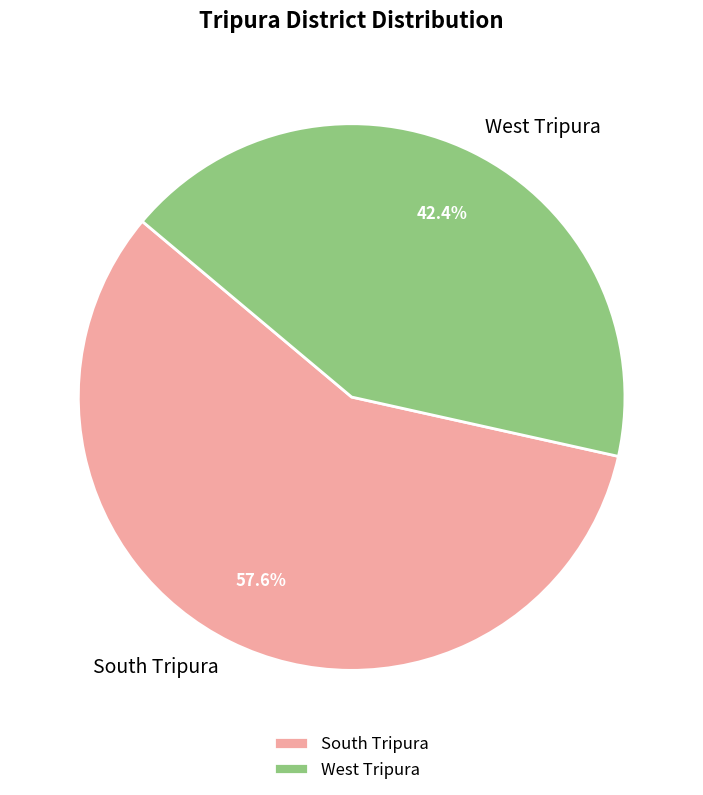

Which slice is the largest?

South Tripura